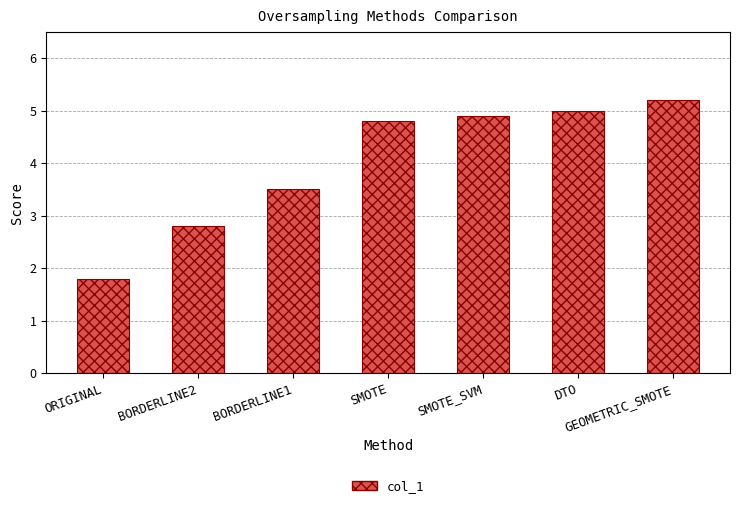

At which category does the chart reach its minimum across all series?

ORIGINAL